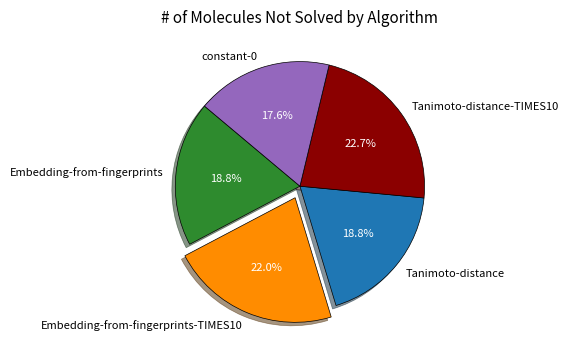

Which has a higher value, Tanimoto-distance-TIMES10 or Tanimoto-distance?

Tanimoto-distance-TIMES10